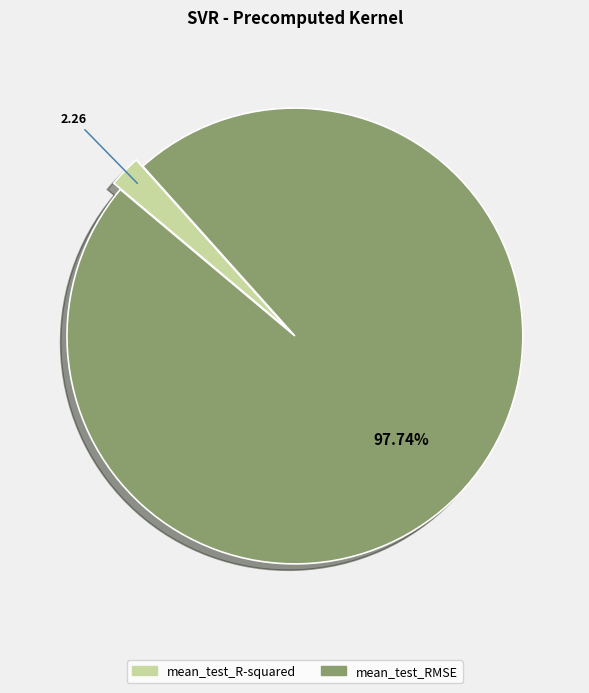

How many slices are in this pie chart?

2